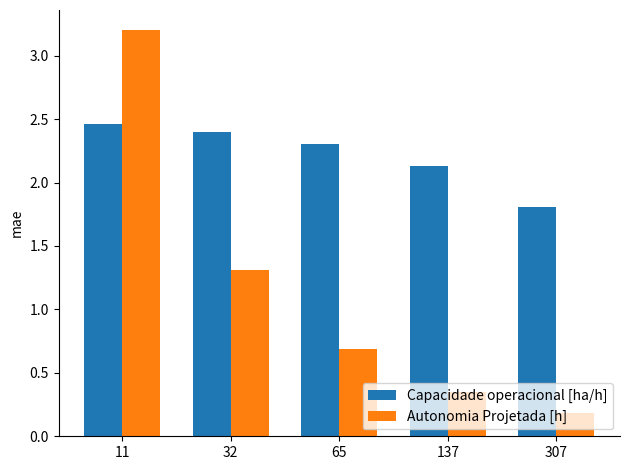

Count the Capacidade operacional [ha/h] values in the range 2 to 3.

4